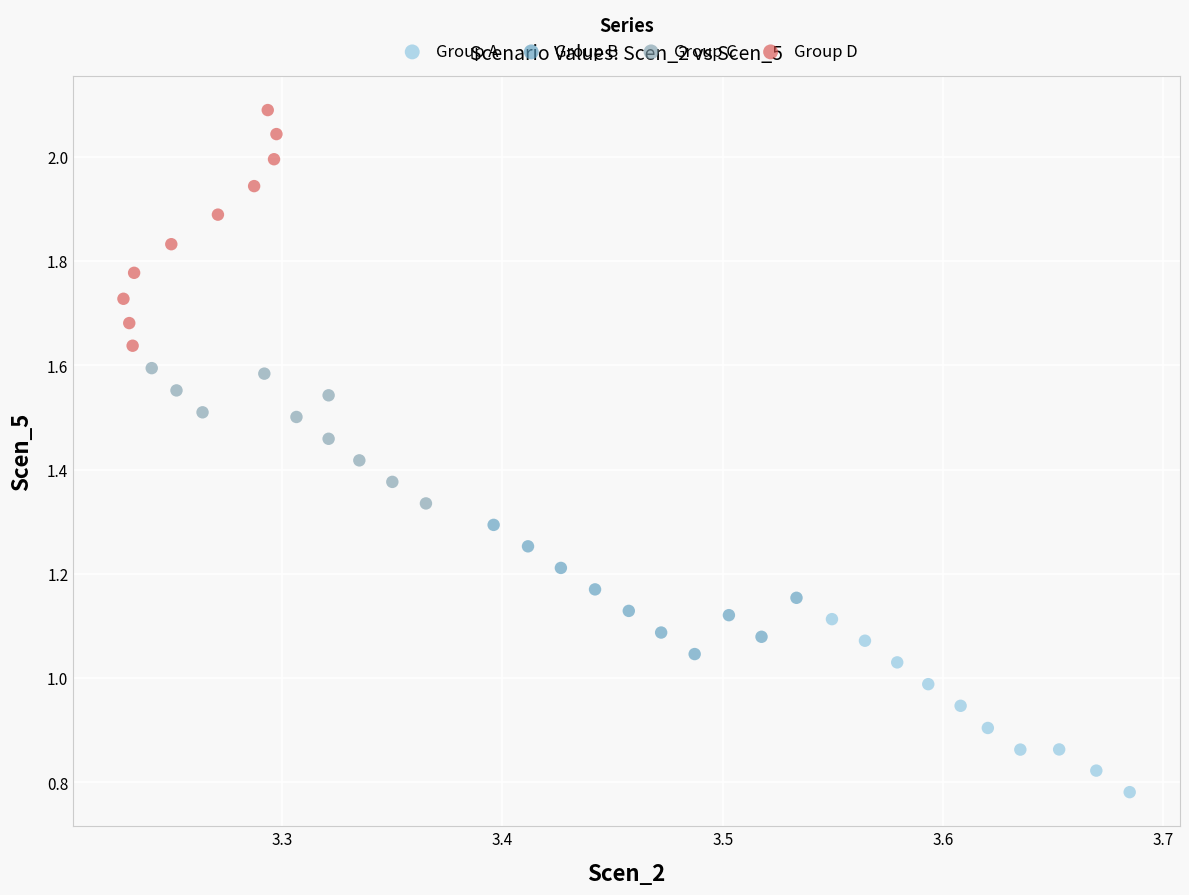

Which series contains the lowest Y value?

Group A